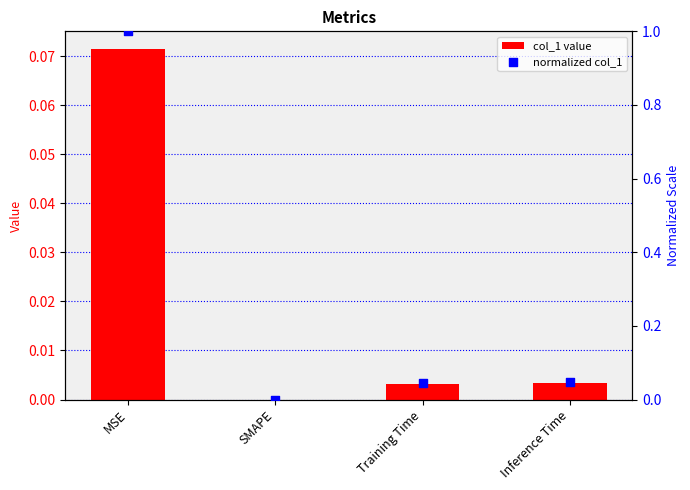

Which series reaches the maximum Y coordinate?

normalized col_1